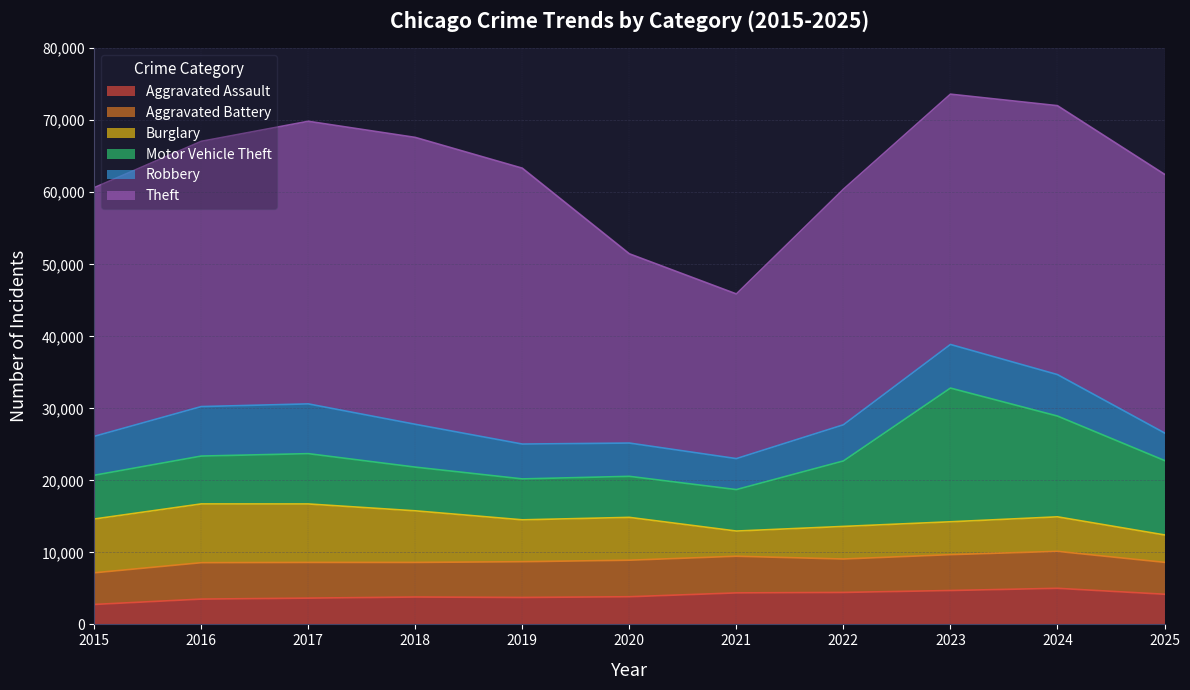

Reading left to right, transcribe all the data shown in this chart.

Aggravated Assault: 2768	3512	3646	3799	3740	3837	4372	4438	4704	5010	4185
Aggravated Battery: 4394	5054	4959	4807	4963	5076	5090	4642	4980	5131	4431
Burglary: 7470	8161	8117	7163	5815	5947	3498	4522	4563	4793	3806
Motor Vehicle Theft: 6073	6645	6986	6067	5684	5697	5757	9092	18566	13994	10334
Robbery: 5406	6872	6909	5947	4837	4622	4303	5022	6056	5757	3828
Theft: 34534	36831	39241	39836	38306	26280	22864	32705	34755	37342	35919